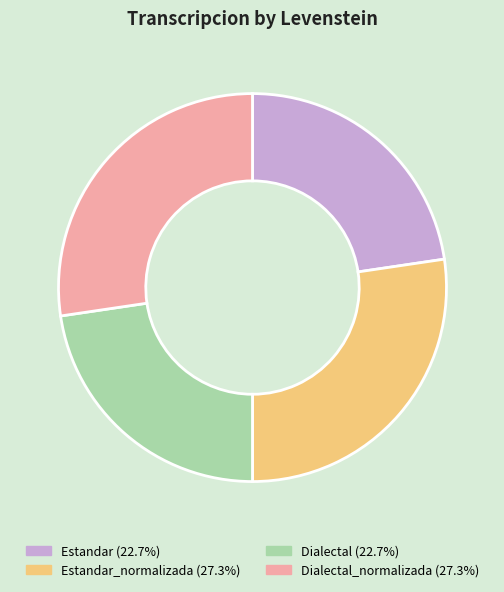

Is the sum of Estandar (22.7%) and Dialectal (22.7%) greater than half?

No